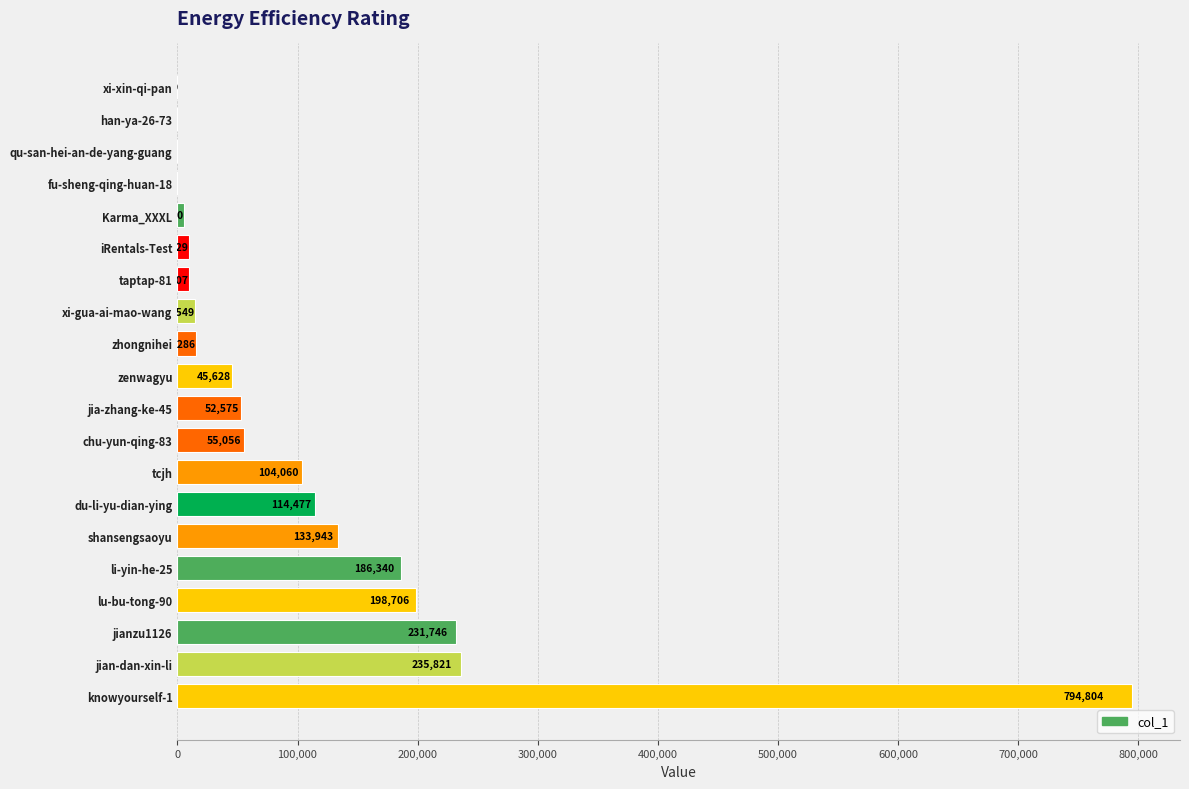

The value at knowyourself-1 is 794804. True or false?

True